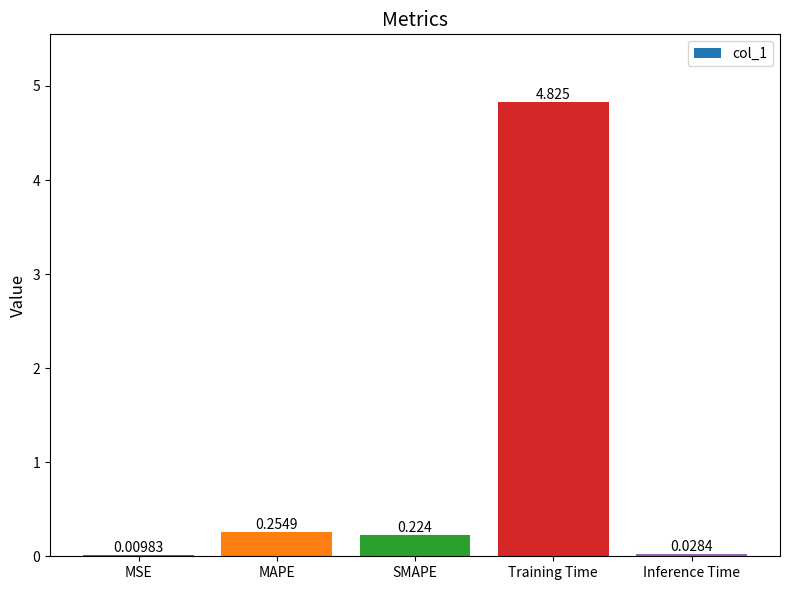

At which label is the value closest to 2?

MAPE